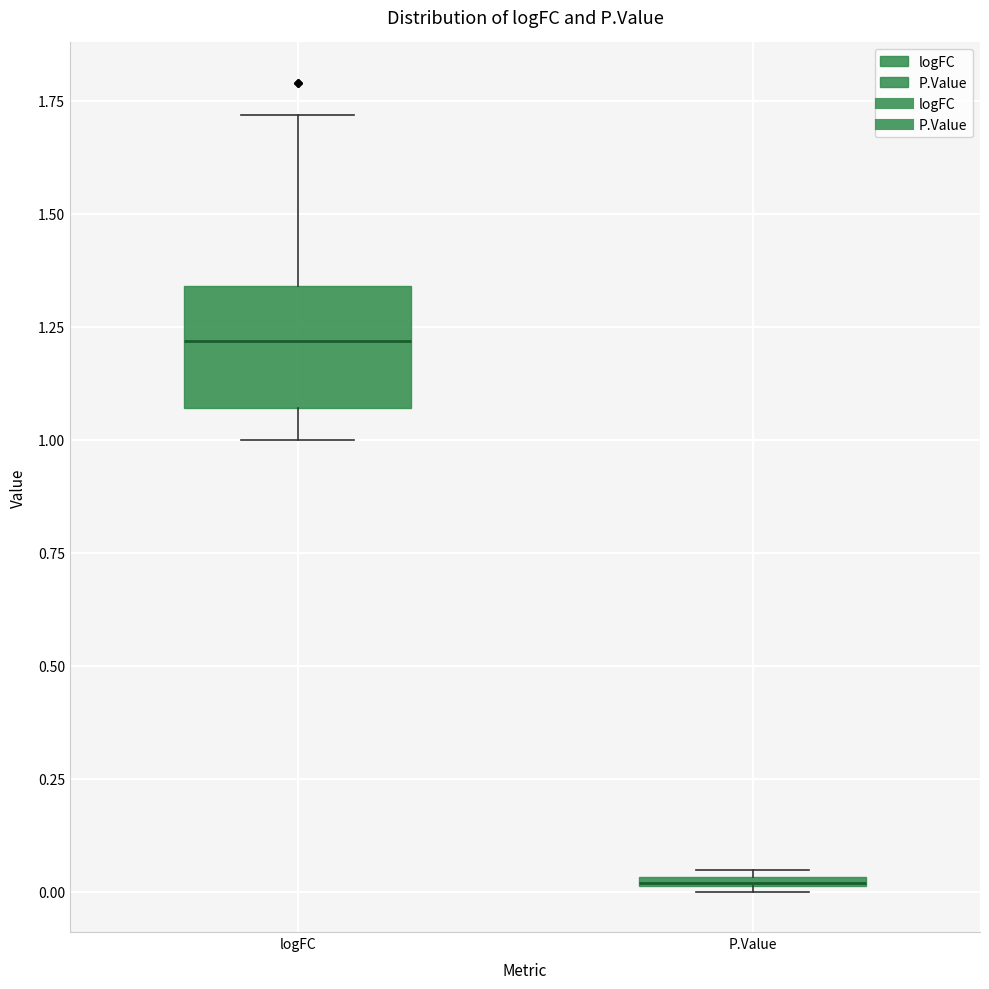

Where does the median line of the box for logFC sit on the y-axis? The values are not printed on the chart, so give them approximately, as read against the axis.

1.20